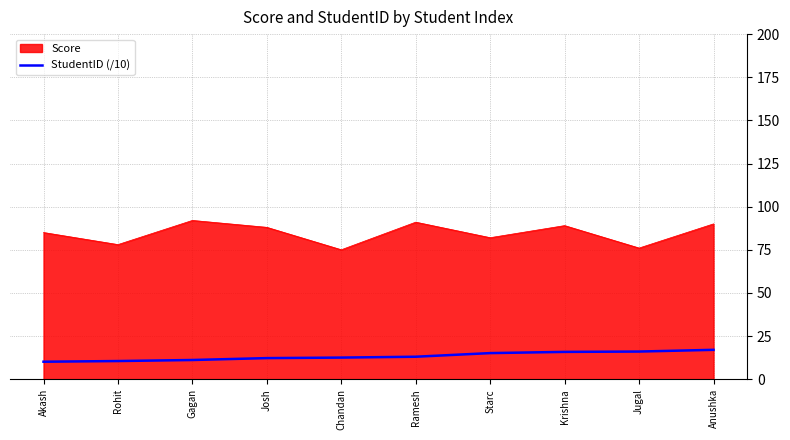

What is the difference between the maximum and minimum values in the Score series?

17.0